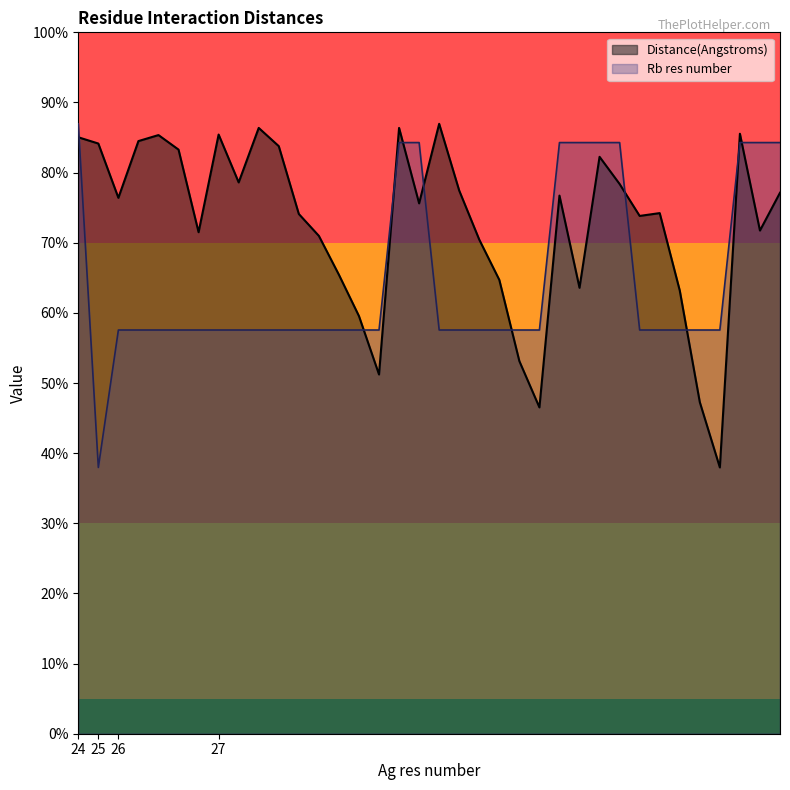

At which label does Rb res number first exceed 3?

24